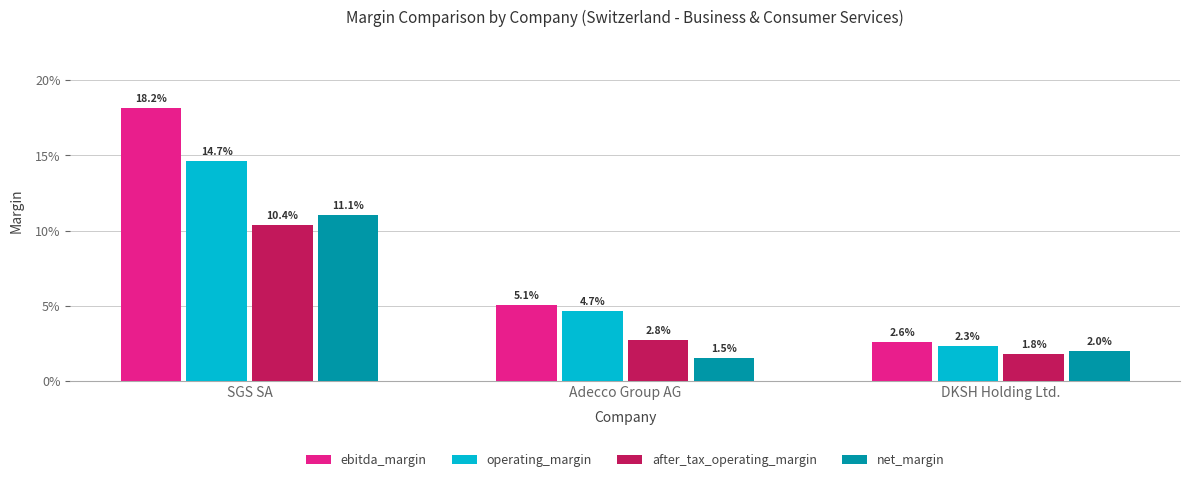

What are all the series names shown in the legend?

ebitda_margin, operating_margin, after_tax_operating_margin, net_margin